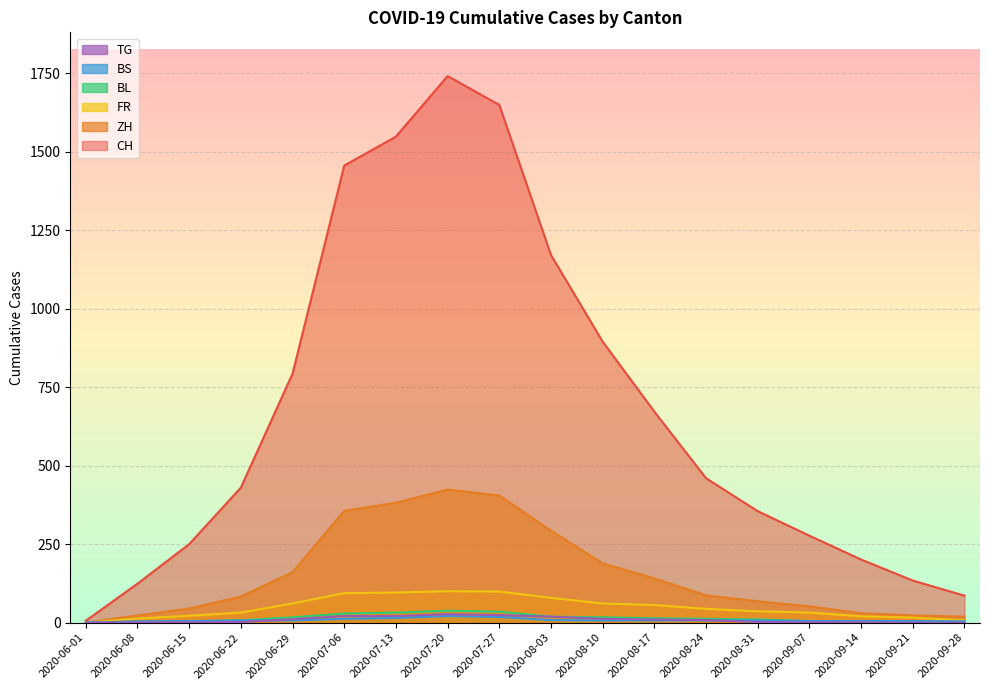

How many interior local peaks does the ZH series have?

1